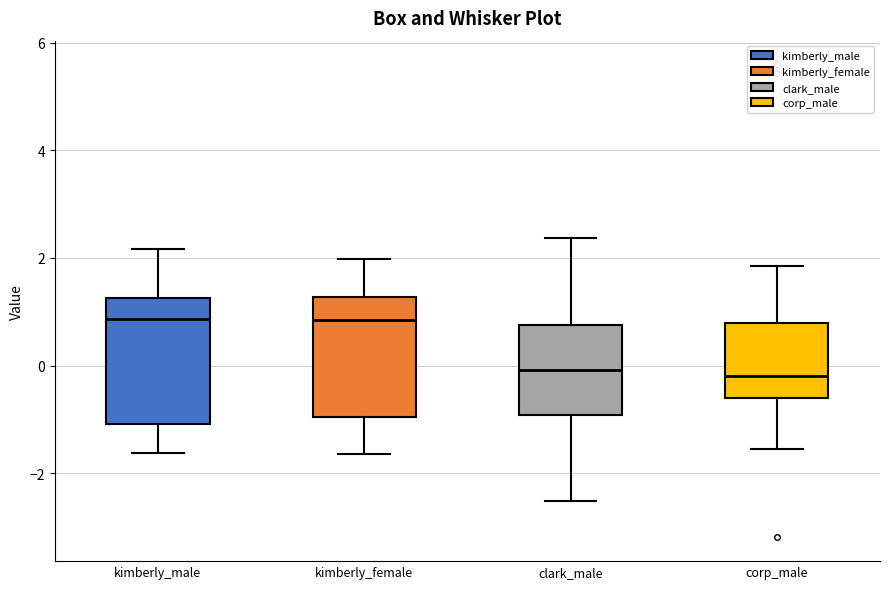

Reading left to right, transcribe this box plot: for each box, give where its median line is, the range the box spans, and where its two whiskers end, as read against the y-axis. The values are not printed on the chart, so give them approximately, as read against the axis.

kimberly_male: median 0.8, box -1.0 to 1.2, whiskers -1.6 to 2.2
kimberly_female: median 0.8, box -1.0 to 1.2, whiskers -1.6 to 2.0
clark_male: median 0.0, box -1.0 to 0.8, whiskers -2.6 to 2.4
corp_male: median -0.2, box -0.6 to 0.8, whiskers -1.6 to 1.8